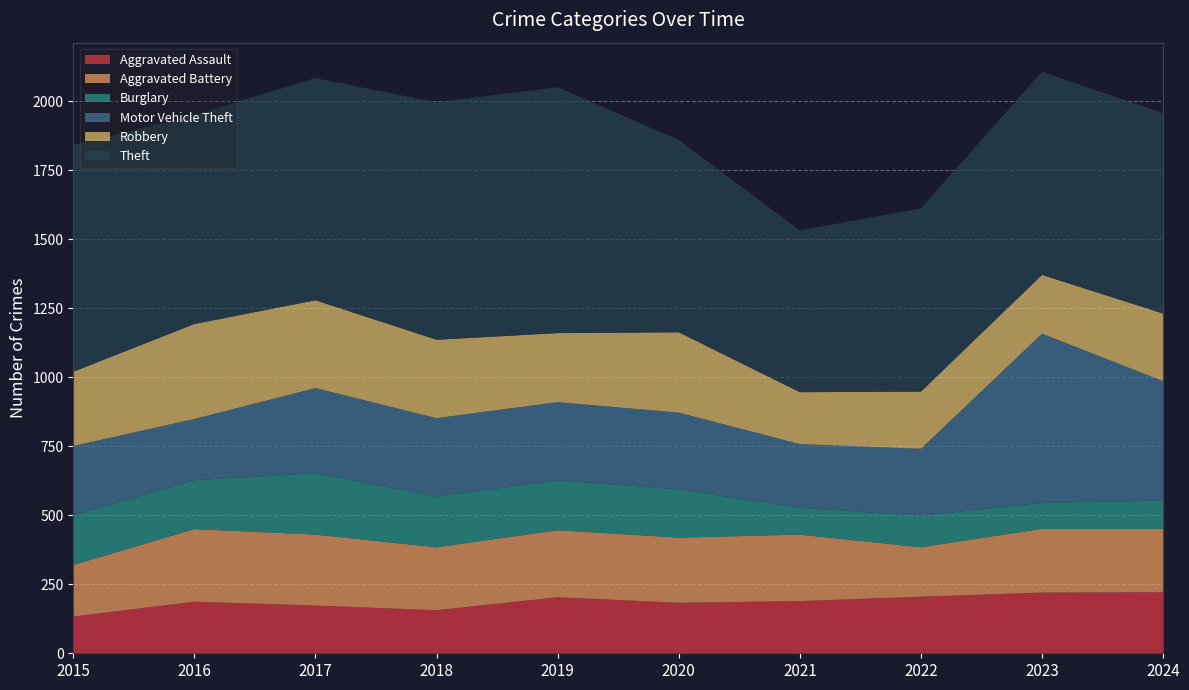

Reading right to left, transcribe all the data shown in this chart.

Aggravated Assault: 221	220	205	189	183	203	156	173	187	133
Aggravated Battery: 230	231	179	241	236	243	228	257	263	187
Burglary: 102	94	114	97	175	180	184	222	177	179
Motor Vehicle Theft: 433	613	243	231	278	284	284	309	222	252
Robbery: 245	213	207	188	291	250	284	318	344	269
Theft: 726	736	664	586	697	891	860	805	757	822